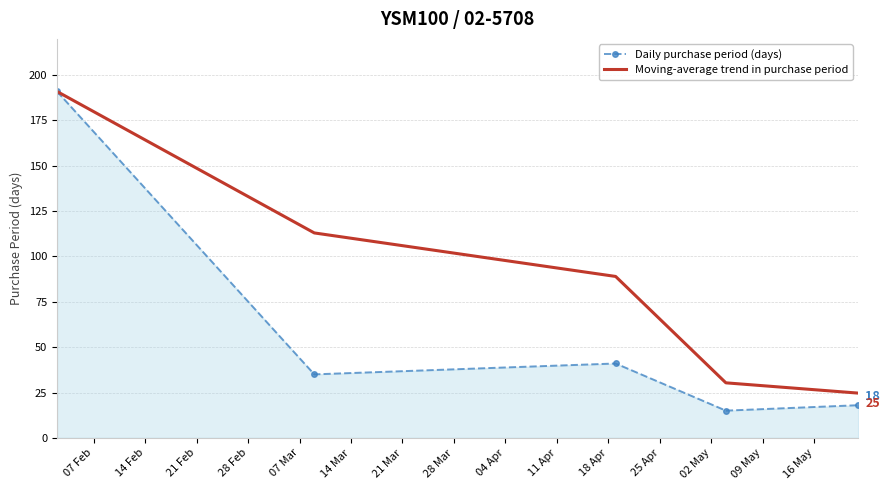

What is the maximum value for Moving-average trend in purchase period?

191.0